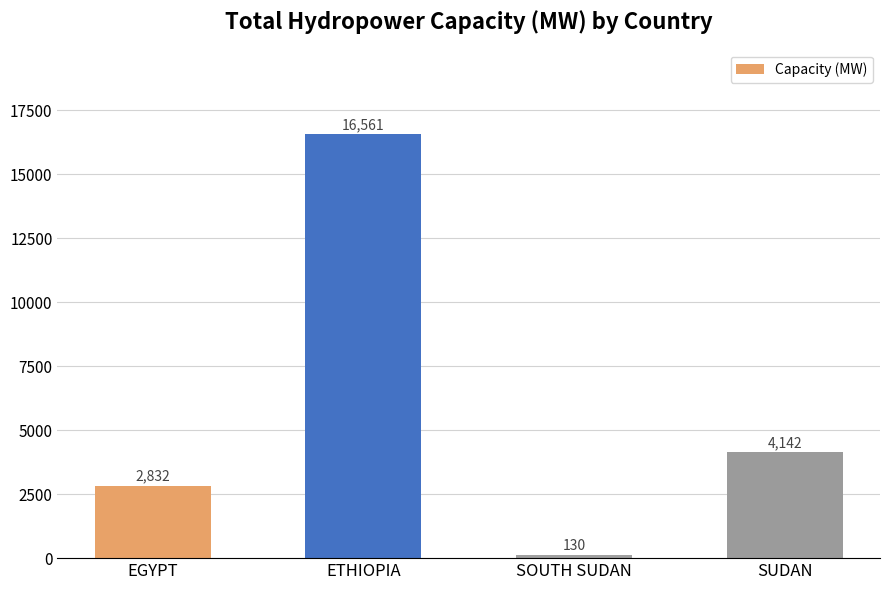

What is the difference between the second highest and second lowest values?

1310.3